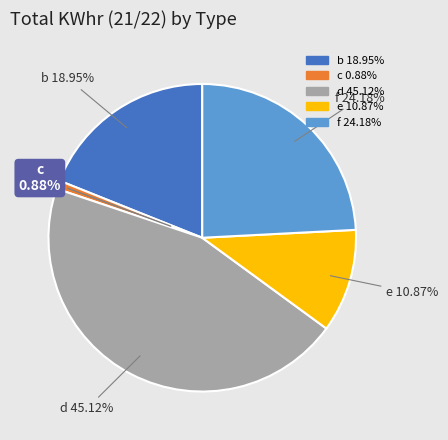

Which category has the biggest portion of the pie?

d